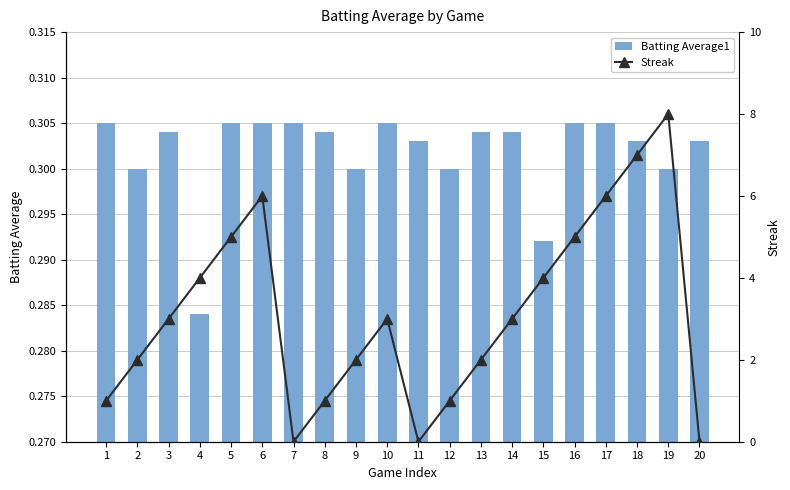

What is the greatest value displayed?

8.0